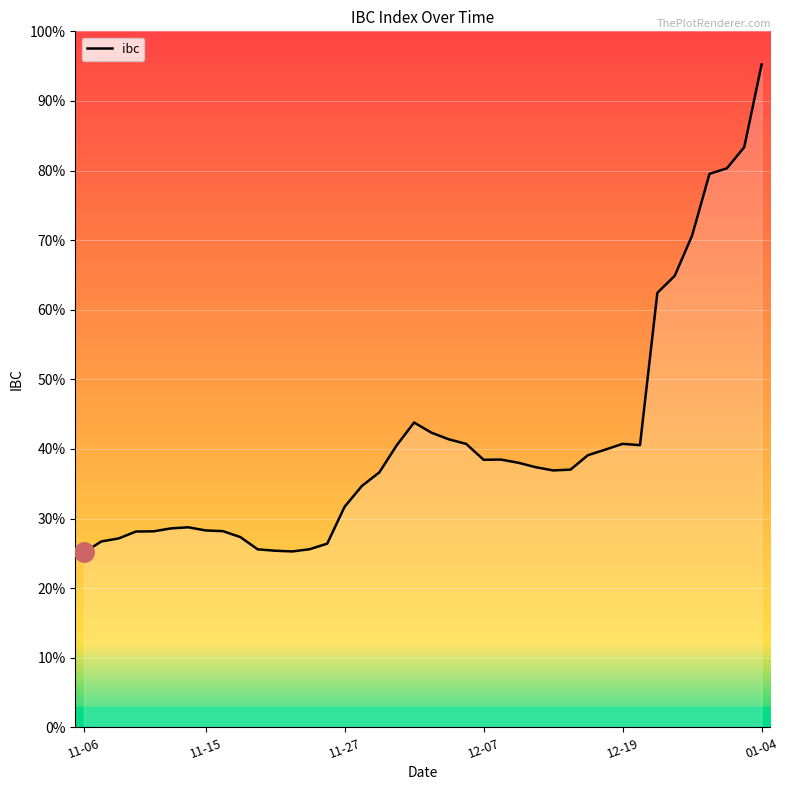

Does the chart have visible grid lines?

Yes